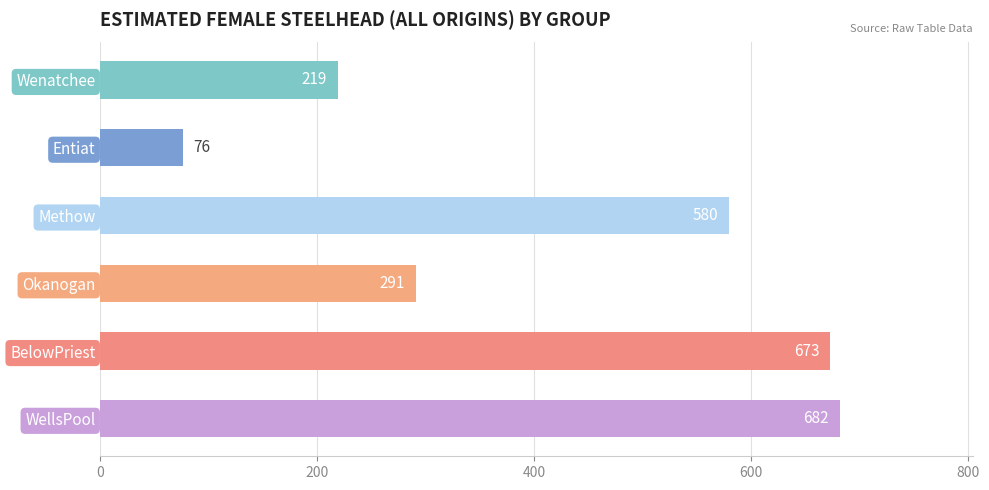

What is the label of the 2nd bar from the bottom?

BelowPriest